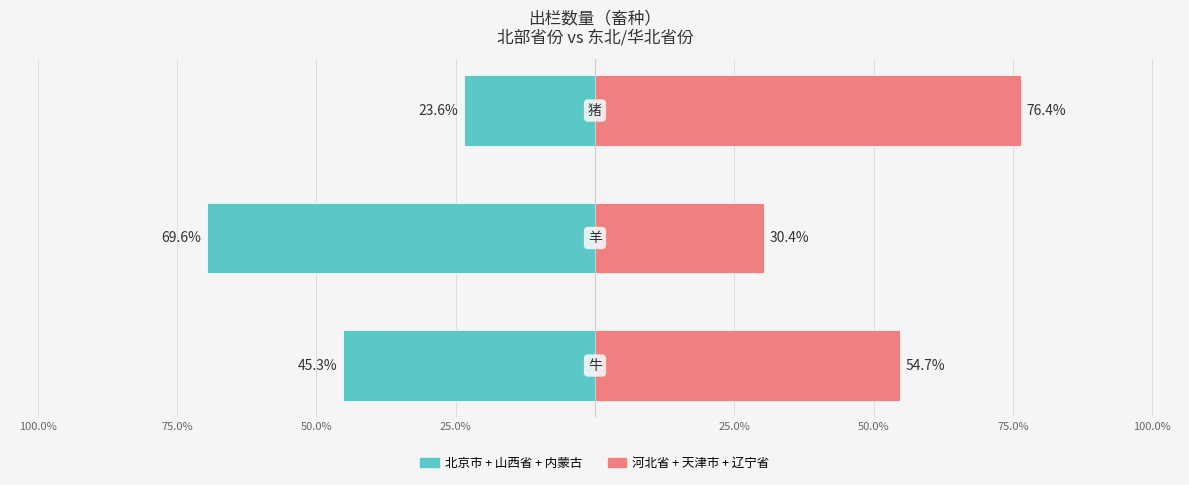

Reading left to right, what are all the values shown in this chart?

北京市, 山西省, 内蒙古自治区: -45.3	-69.6	-23.6
河北省, 天津市, 辽宁省: 54.7	30.4	76.4